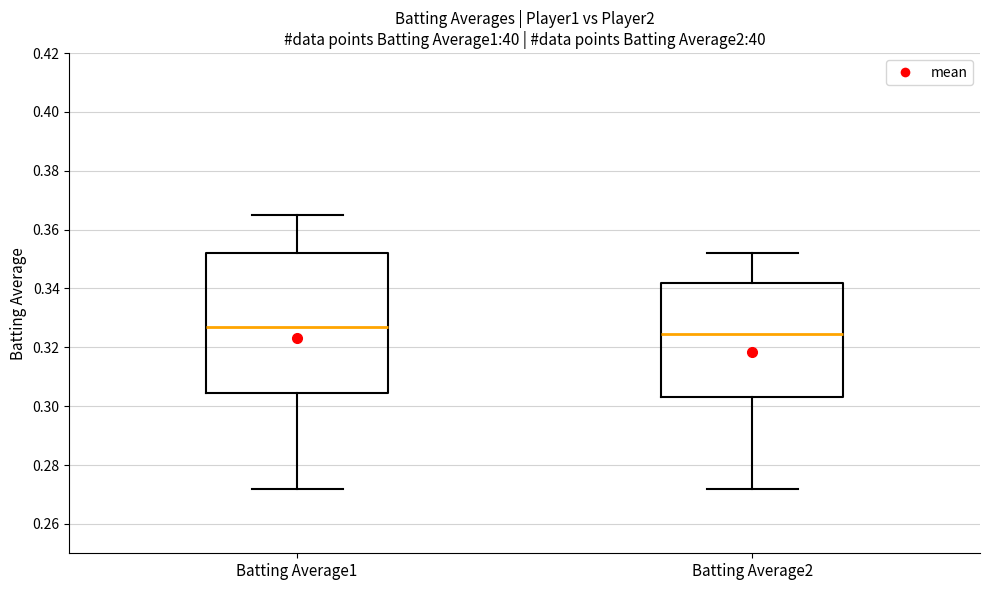

Which box has the lowest median line?

Batting Average2